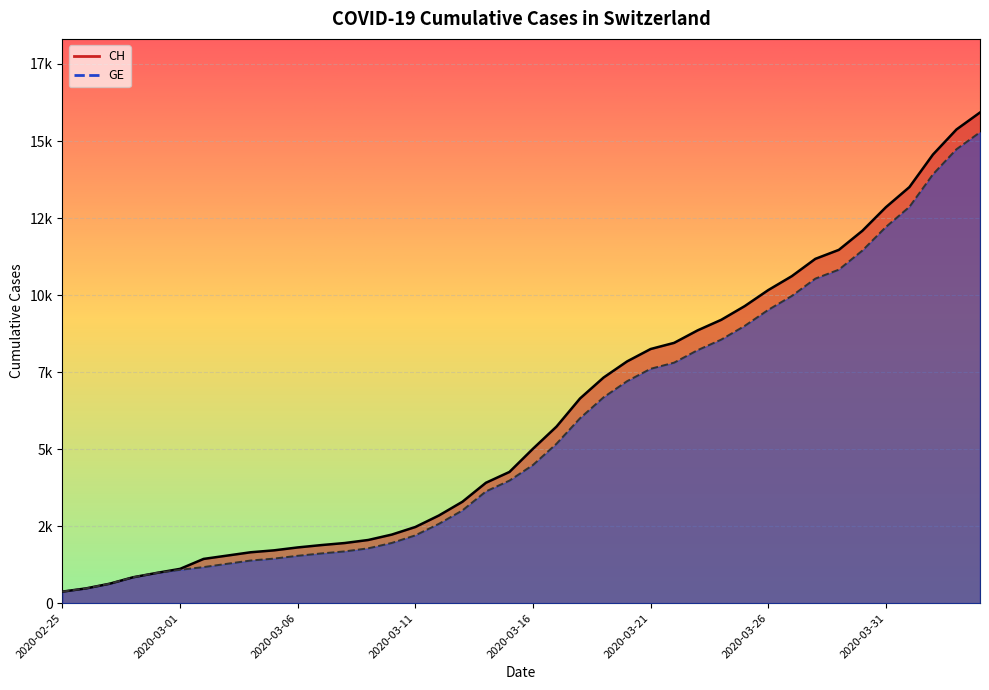

What are all the series names shown in the legend?

CH, GE